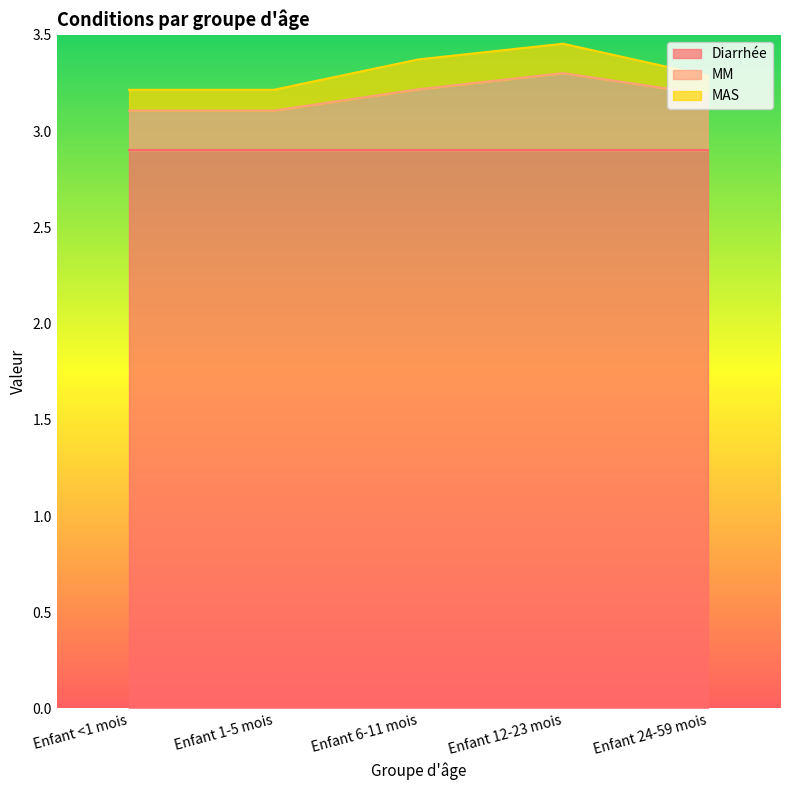

True or false: Diarrhée has more than 1 interior local peaks.

False